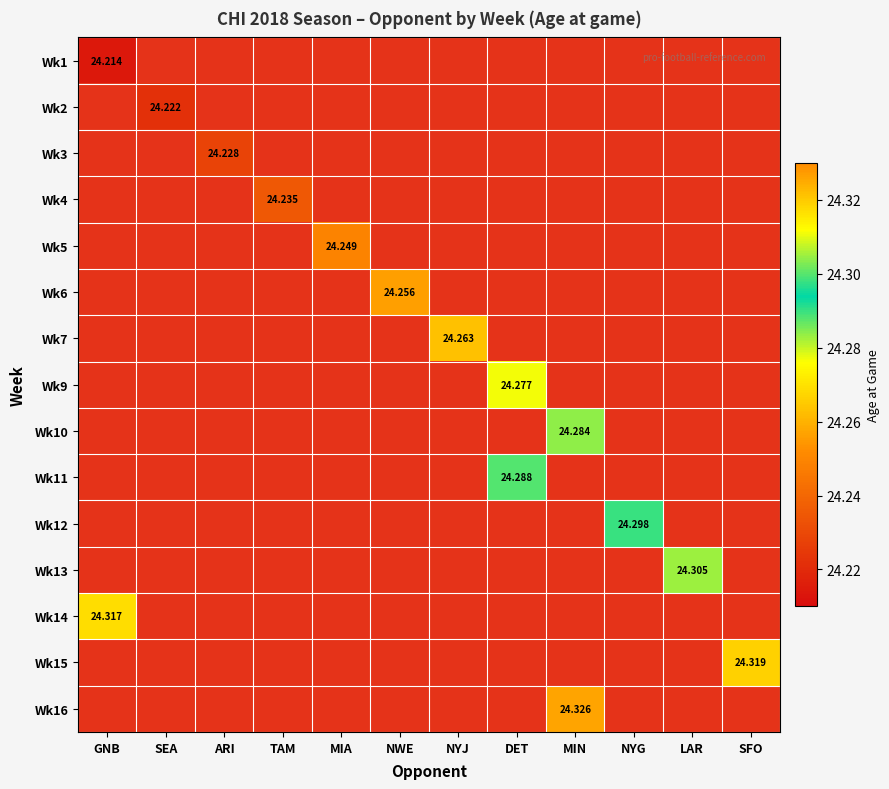

At which category does the chart reach its minimum across all series?

GNB